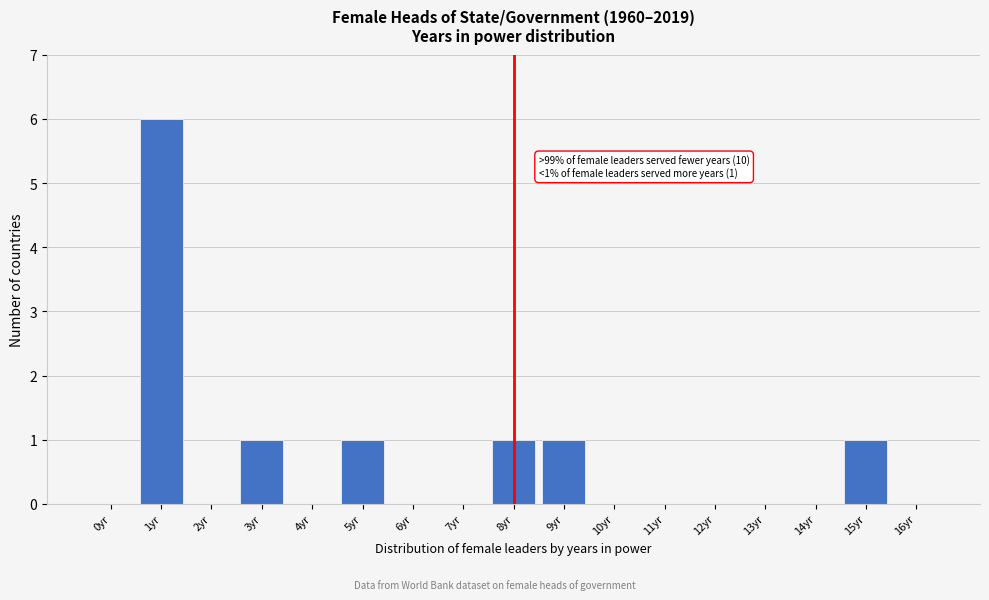

Reading right to left, extract all data points from this chart.

16yr=0	15yr=1	14yr=0	13yr=0	12yr=0	11yr=0	10yr=0	9yr=1	8yr=1	7yr=0	6yr=0	5yr=1	4yr=0	3yr=1	2yr=0	1yr=6	0yr=0